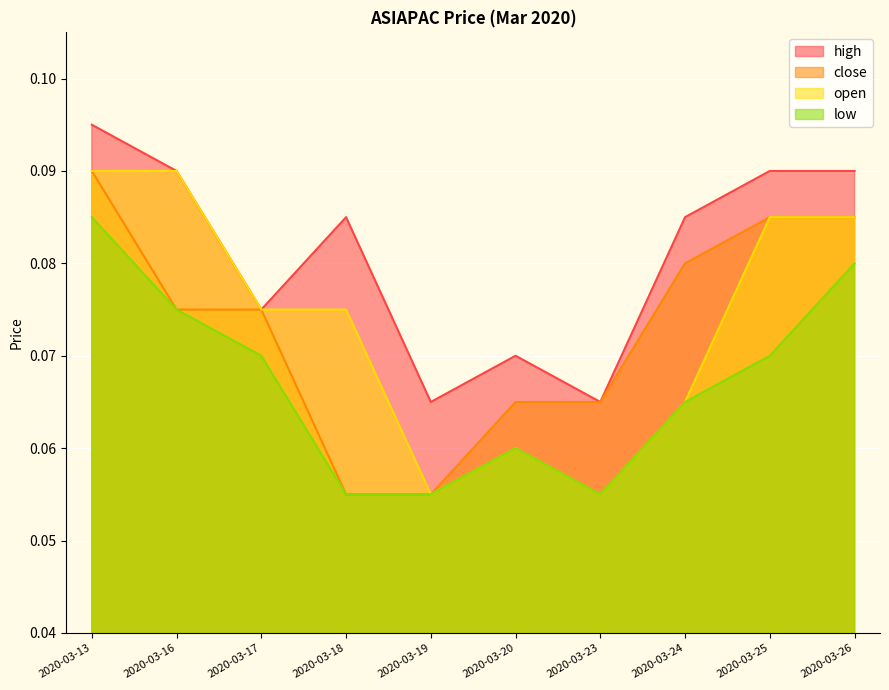

Rank the series by their maximum value, from lowest to highest.

low, close, open, high